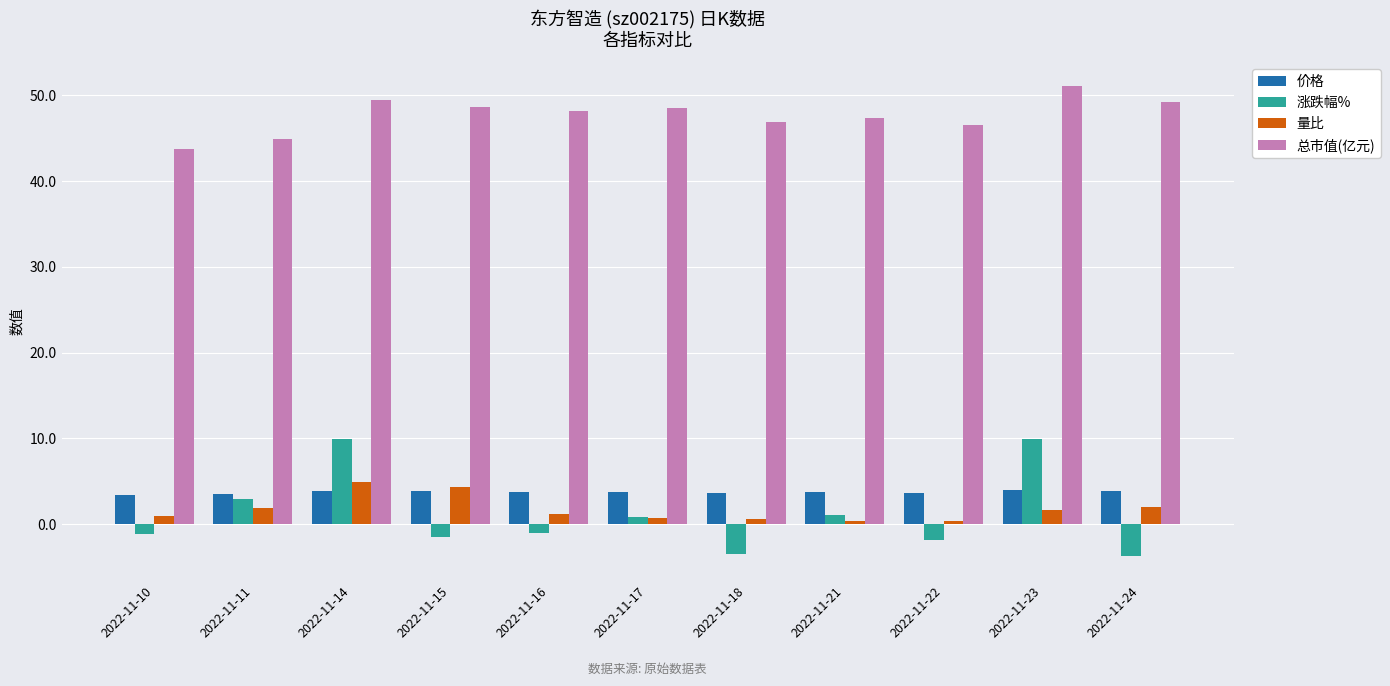

Is it true that 涨跌幅% equals -1.1 at 2022-11-16?

True